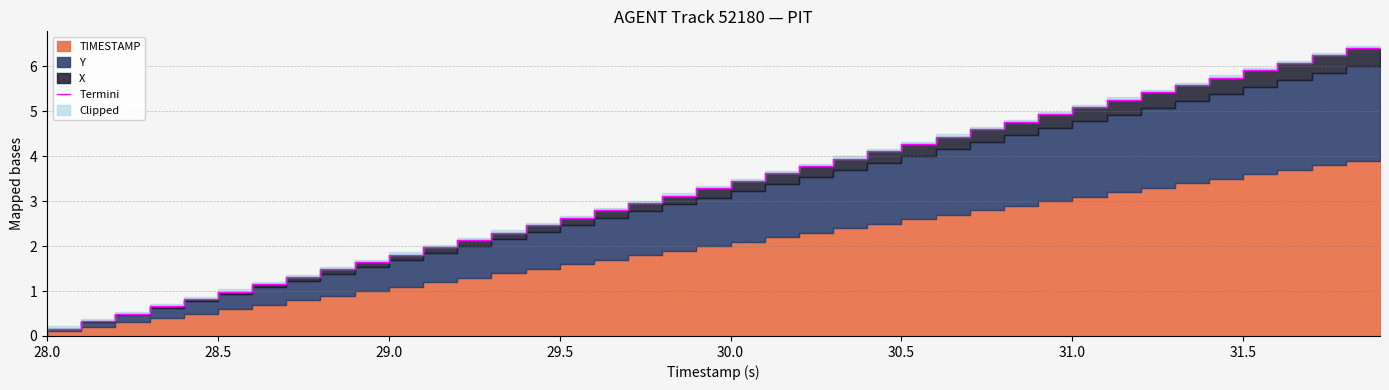

Reading left to right, what are all the values shown in this chart?

0.0	0.2	0.3	0.5	0.7	0.8	1.0	1.2	1.3	1.5	1.6	1.8	2.0	2.1	2.3	2.5	2.6	2.8	3.0	3.1	3.3	3.5	3.6	3.8	3.9	4.1	4.3	4.4	4.6	4.8	4.9	5.1	5.3	5.4	5.6	5.8	5.9	6.1	6.2	6.4